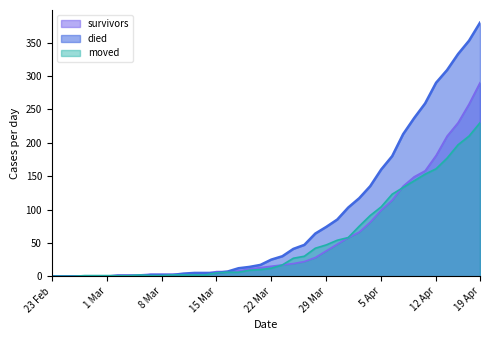

What is the difference between the maximum and second lowest values in the survivors series?

290